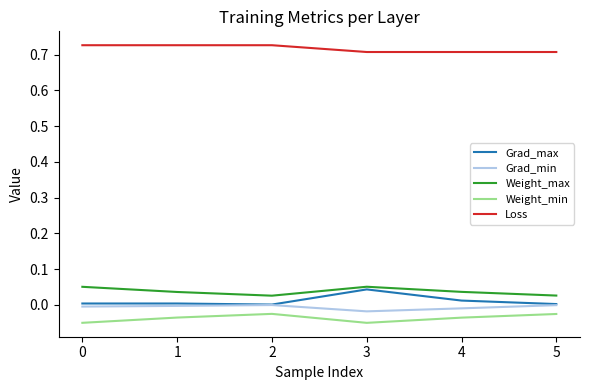

True or false: Weight_min and Grad_min intersect in this chart.

False